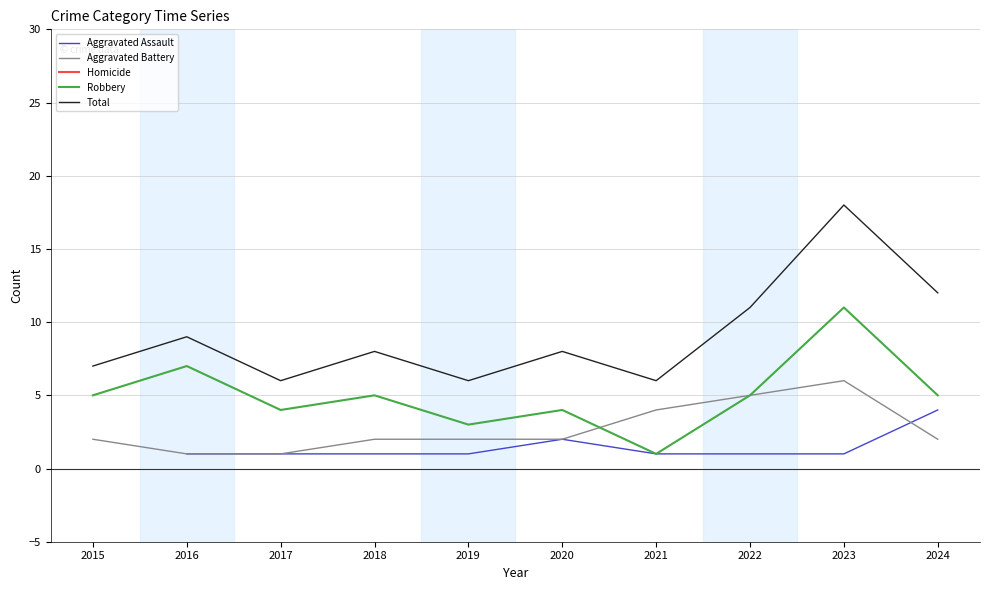

Is the value of Aggravated Battery at 2022 greater than the value of Robbery at 2023?

No